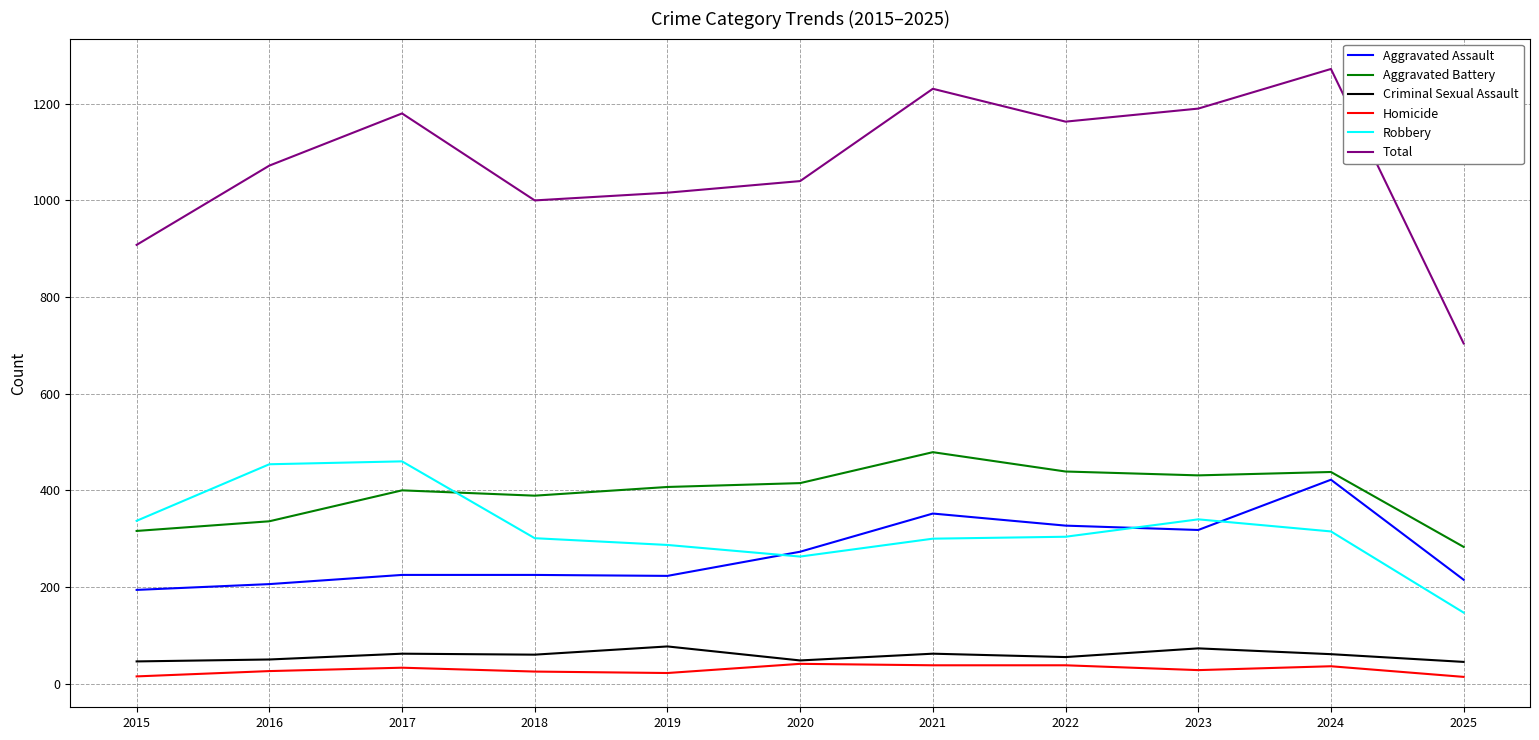

True or false: Aggravated Battery has a value of 431 at 2023.

True